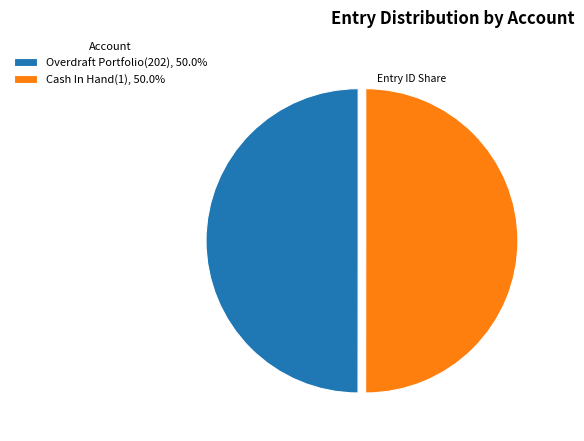

Combined, do Overdraft Portfolio(202), 50.0% and Cash In Hand(1), 50.0% account for over 50%?

Yes